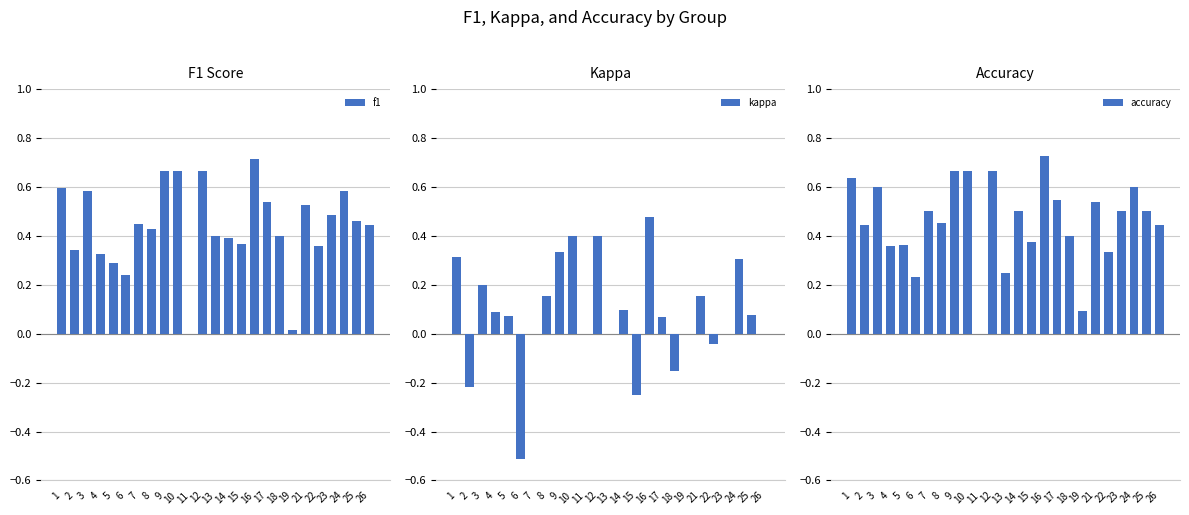

What is the maximum value shown in the chart?

0.7